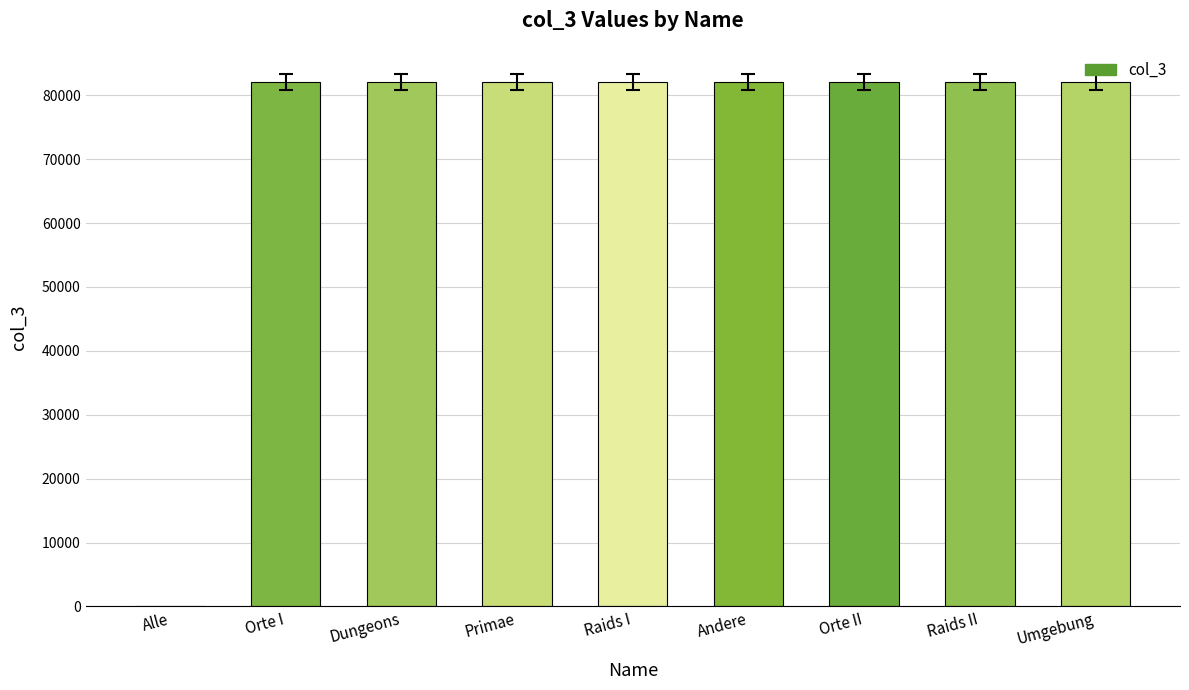

What is the sum of all values?

656204